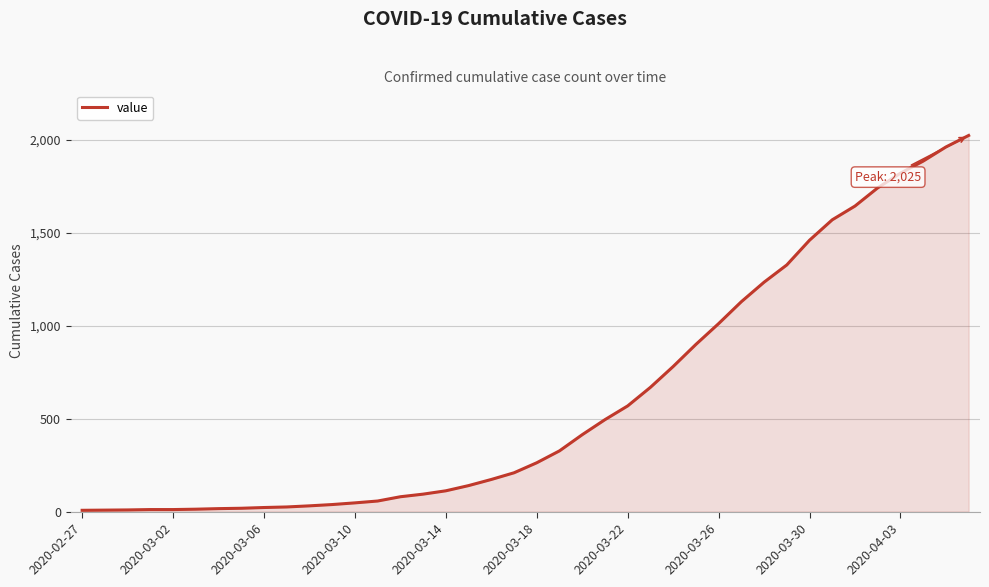

What is the difference between the maximum and minimum values?

2018